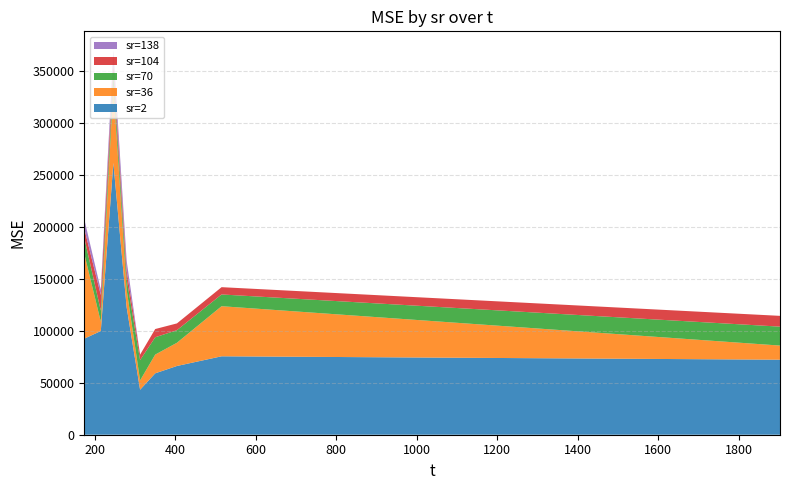

Reading left to right, list all the values displayed in this chart.

sr=2: 173.891=92564.5	214.959=99935.9	246.171=261973.0	279.184=122803.9	312.586=43379.0	350.175=59168.8	404.142=66237.4	515.107=75567.9	1902.79=72299.1
sr=36: 173.891=81838.1	214.959=8930.1	246.171=73867.9	279.184=16969.0	312.586=8953.9	350.175=18049.2	404.142=22374.9	515.107=48269.7	1902.79=13611.7
sr=70: 173.891=15404.6	214.959=10604.6	246.171=11714.7	279.184=10472.9	312.586=19598.3	350.175=16694.7	404.142=12127.4	515.107=11319.8	1902.79=18240.8
sr=104: 173.891=8801.1	214.959=15161.1	246.171=9840.1	279.184=7883.2	312.586=5239.0	350.175=7921.1	404.142=6521.4	515.107=7022.5	1902.79=10389.4
sr=138: 173.891=9182.5	214.959=5147.6	246.171=12795.0	279.184=9471.6	312.586=0.0	350.175=0.0	404.142=0.0	515.107=0.0	1902.79=0.0